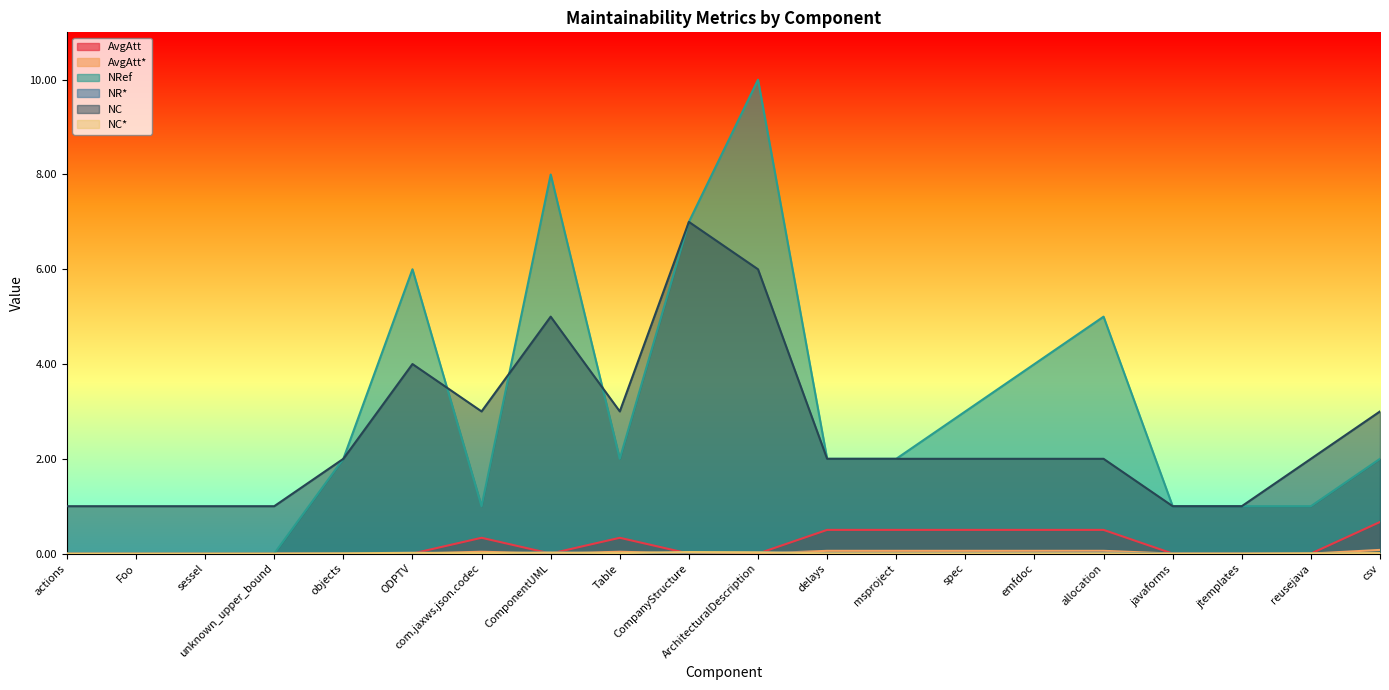

List the series in order of their peak value, highest first.

NRef, NC, AvgAtt, AvgAtt*, NR*, NC*